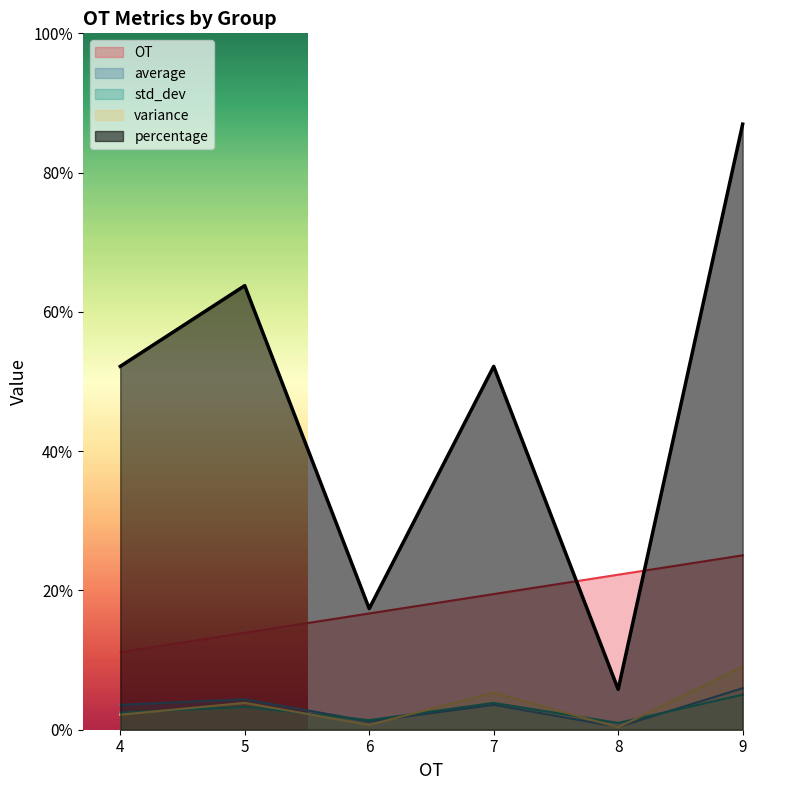

True or false: std_dev and average cross at least once.

True